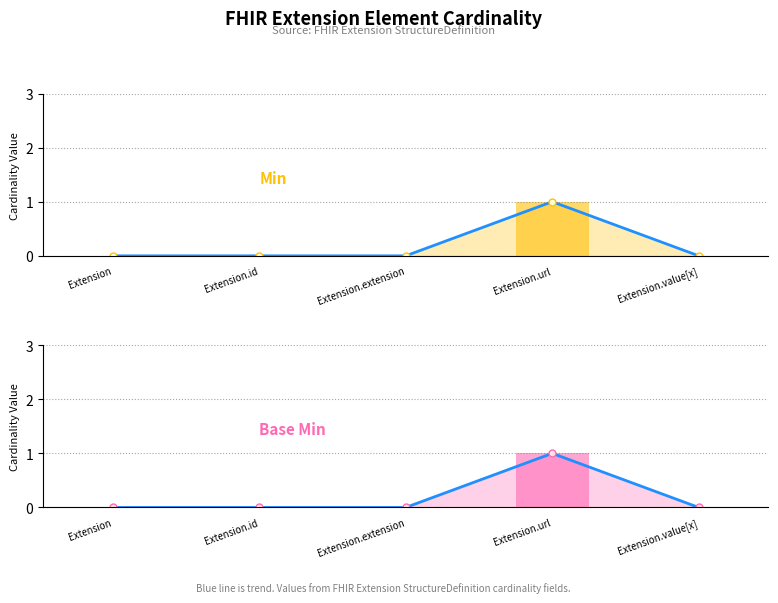

What is the difference between the maximum and minimum values in the Min (line) series?

1